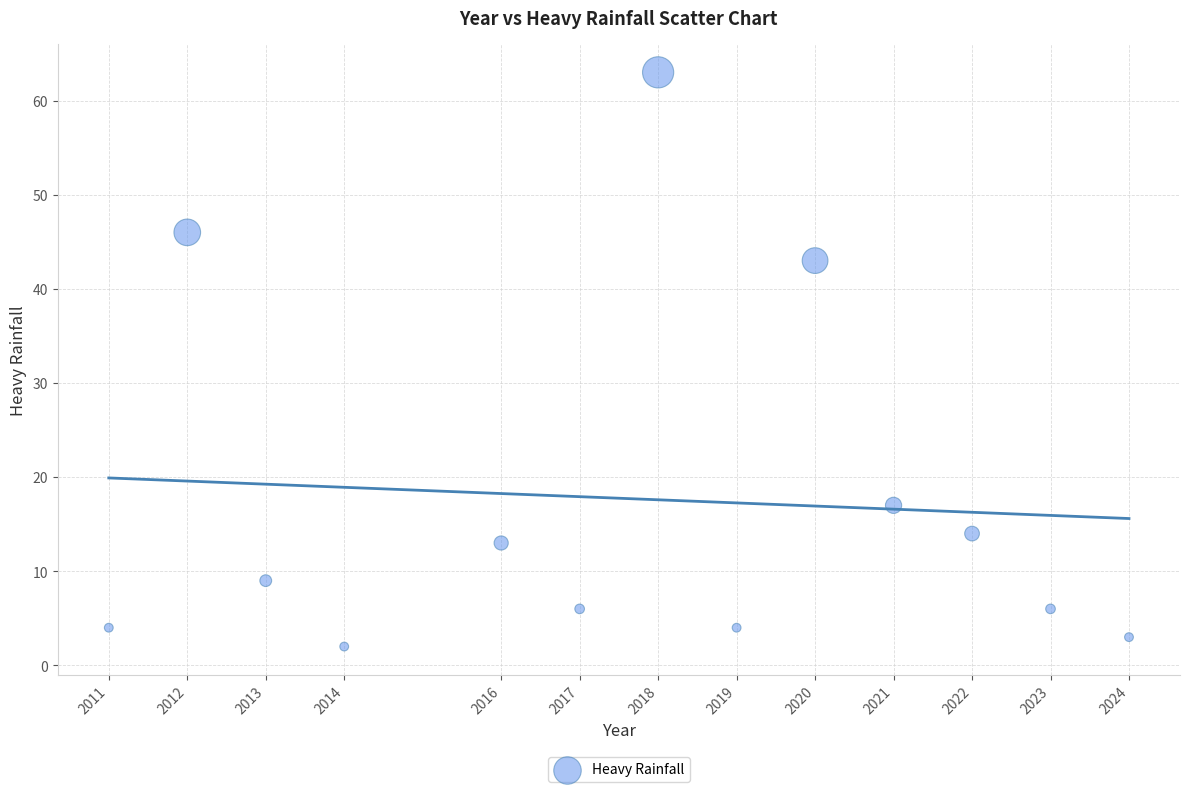

What Y value in the scatter plot is closest to 32?

43